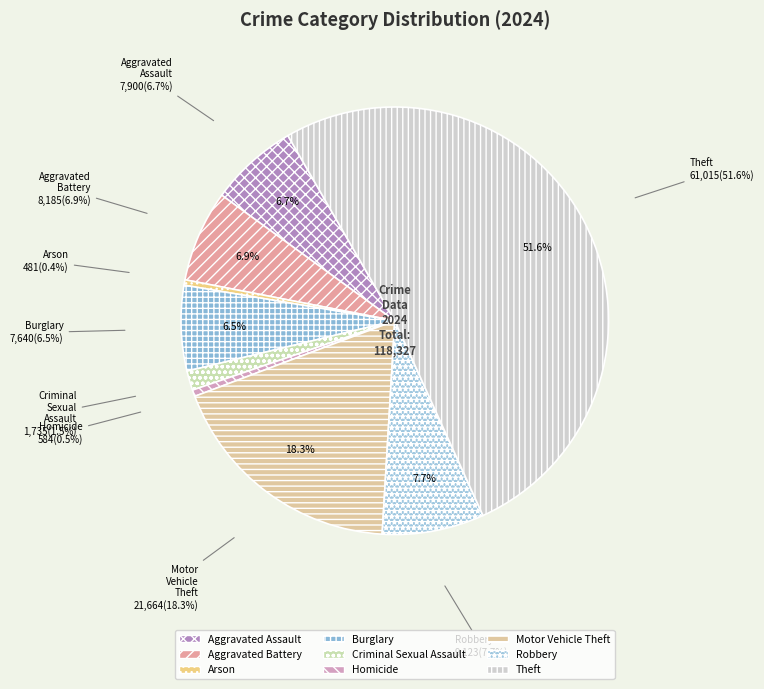

What percentage do Aggravated Assault and Burglary together represent?

13.1%